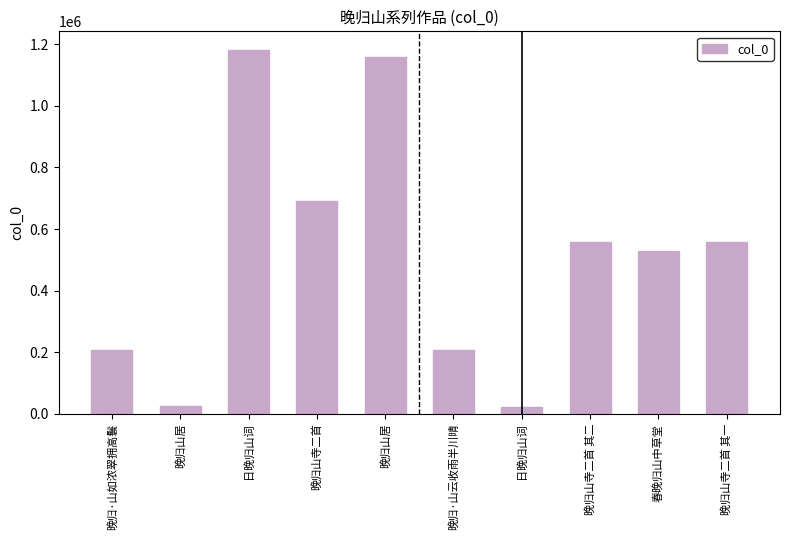

What value does the data have at 晚归·山如浓翠拥高鬟, to the nearest 100?

208500